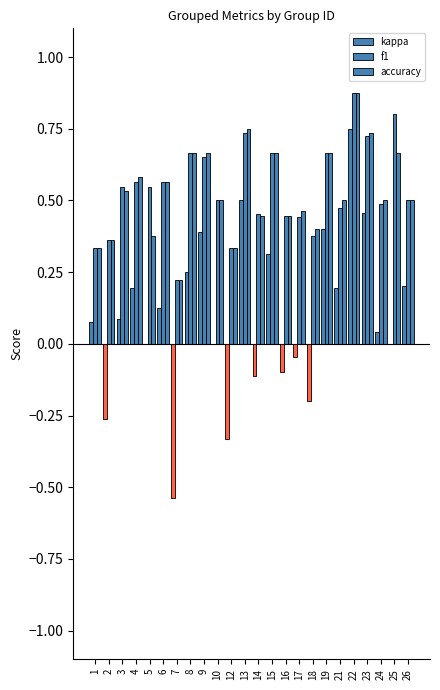

Where is accuracy nearest to the value 0?

7